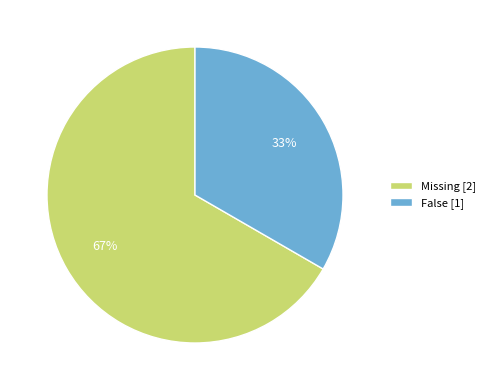

What is the largest slice in the pie chart?

Missing